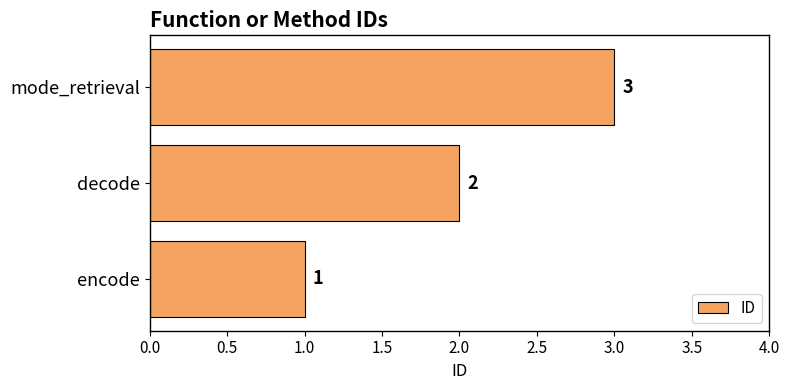

At which category does the chart reach its minimum across all series?

encode